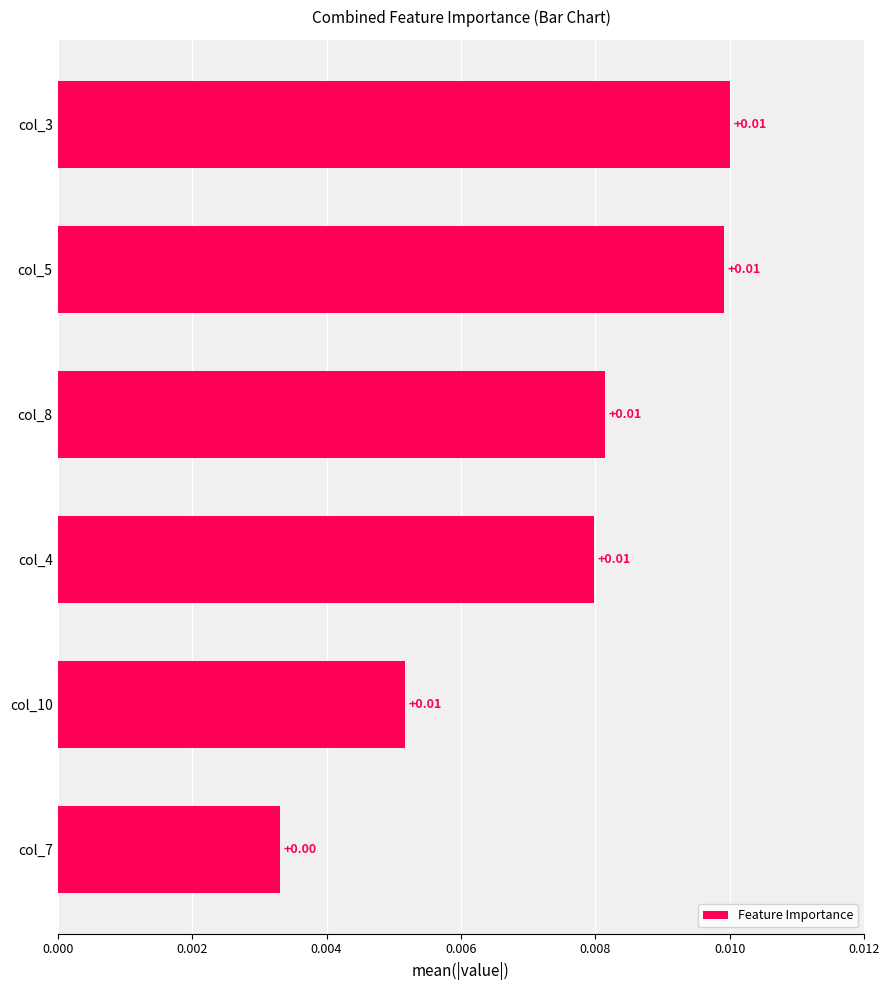

At which label is the value closest to 0?

col_7